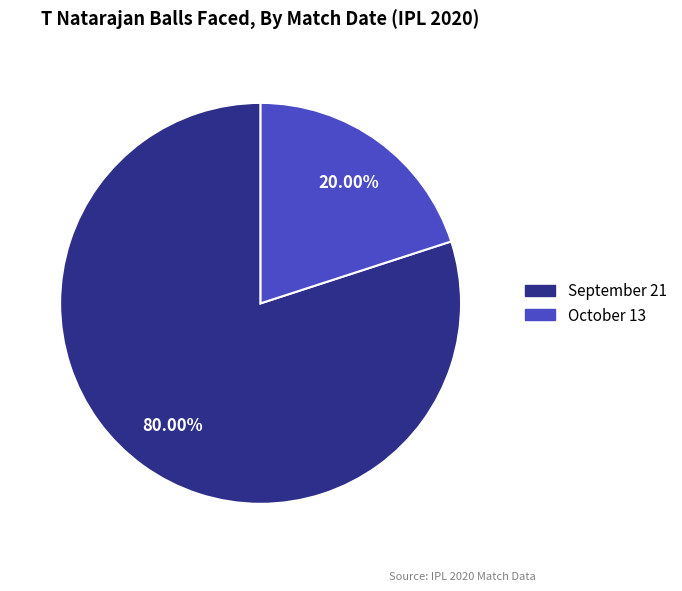

Between October 13 and September 21, which is larger?

September 21